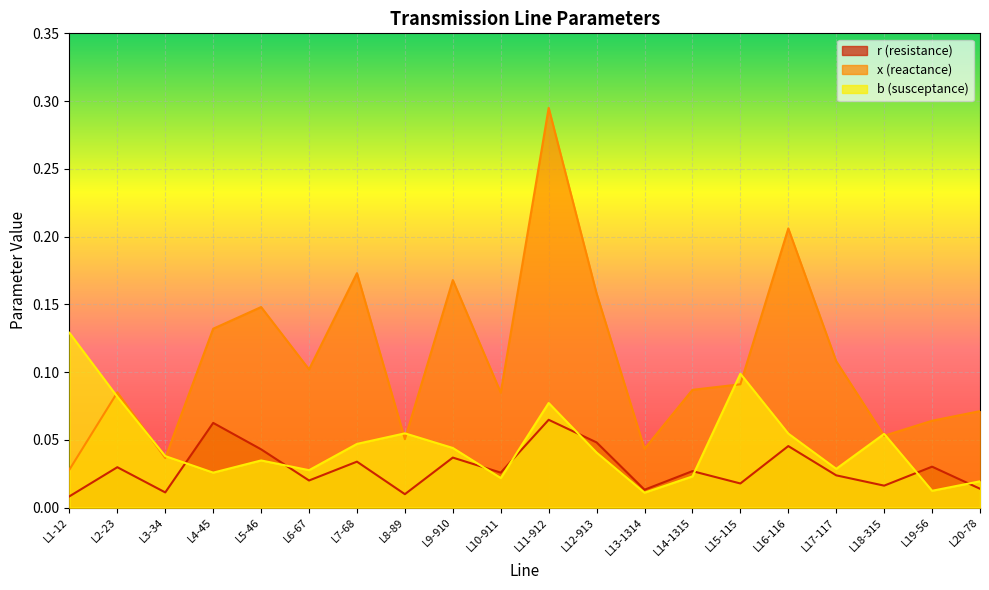

True or false: x and b intersect in this chart.

True